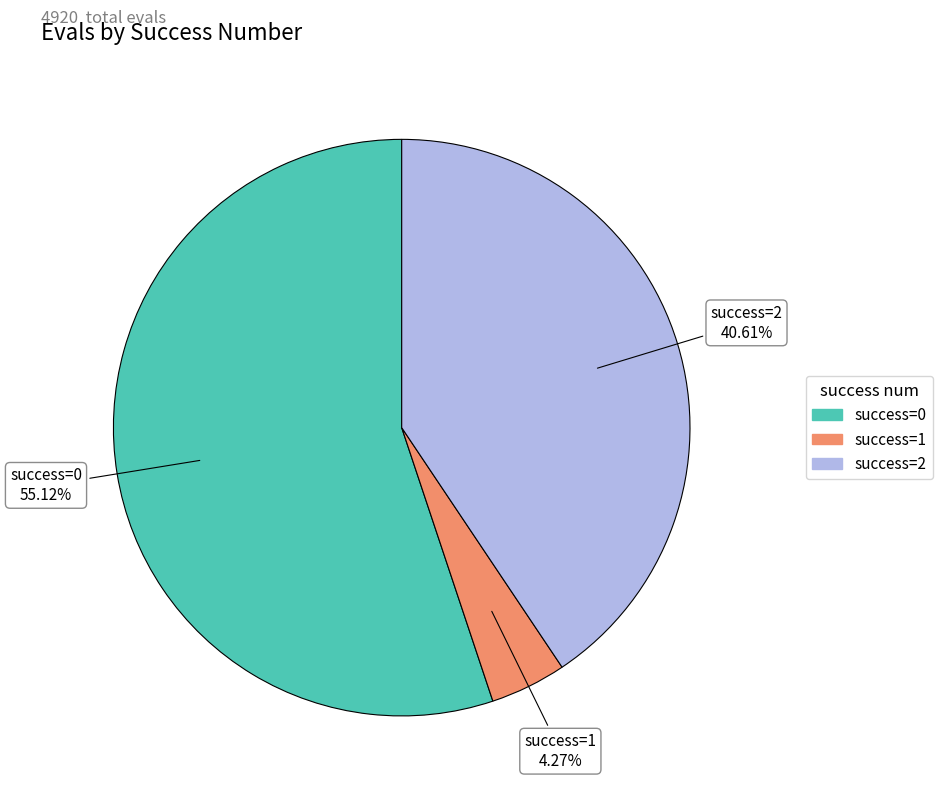

How many segments does this pie chart have?

3